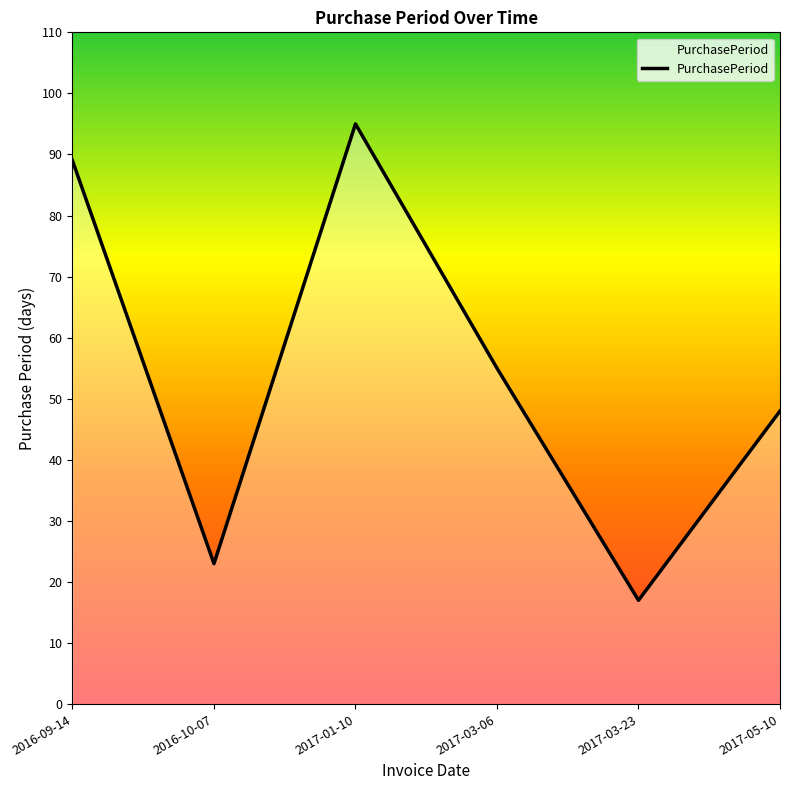

What is the sum of all values?

327